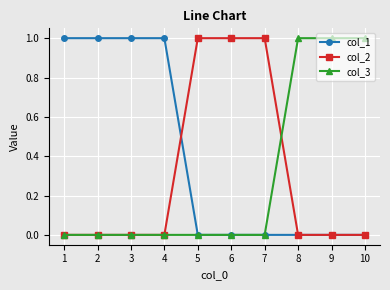

Is it true that col_3 equals 1 at 5?

False